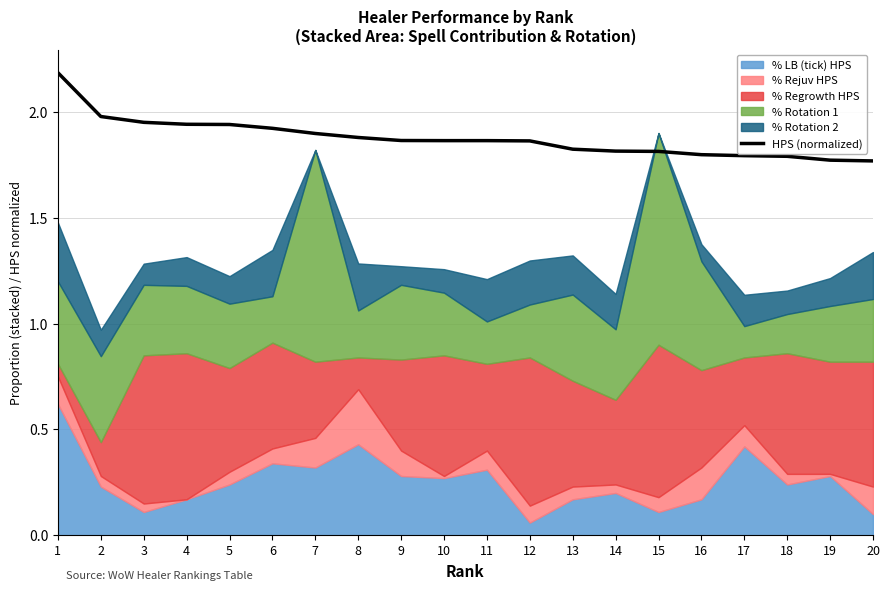

The value of HPS (normalized) at 1 is 0.7. True or false?

False